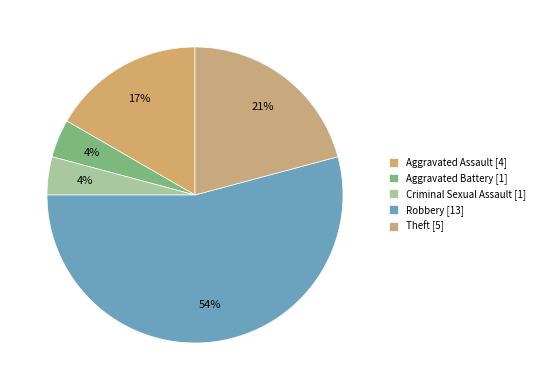

To the nearest percent, what is the combined percentage of Aggravated Battery and Theft?

25%